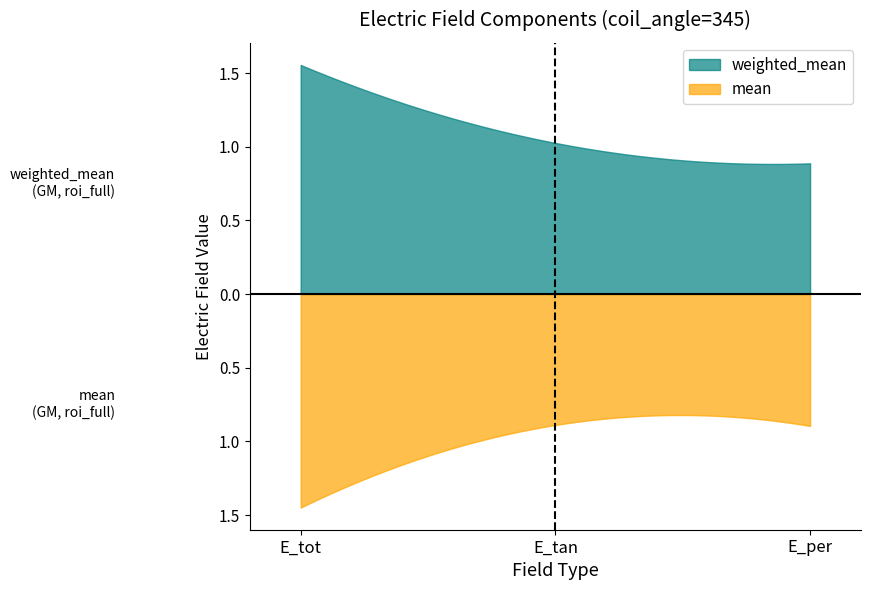

What is the highest value of the mean series?

1.4